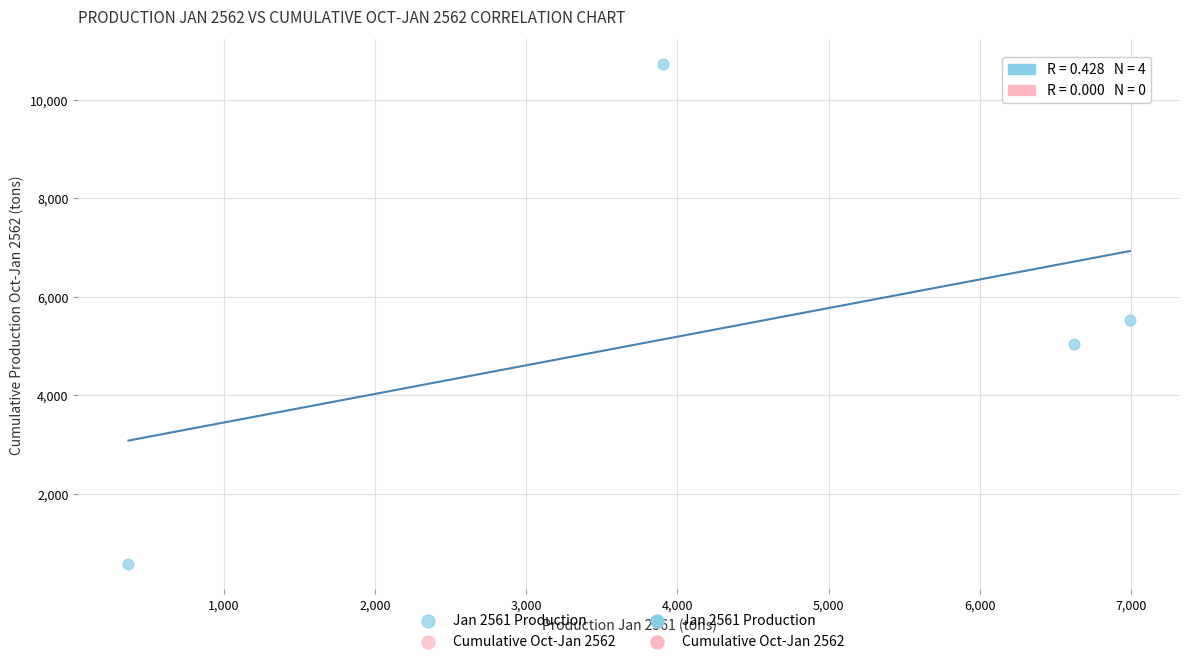

What Y value in the scatter plot is closest to 5644?

5524.0